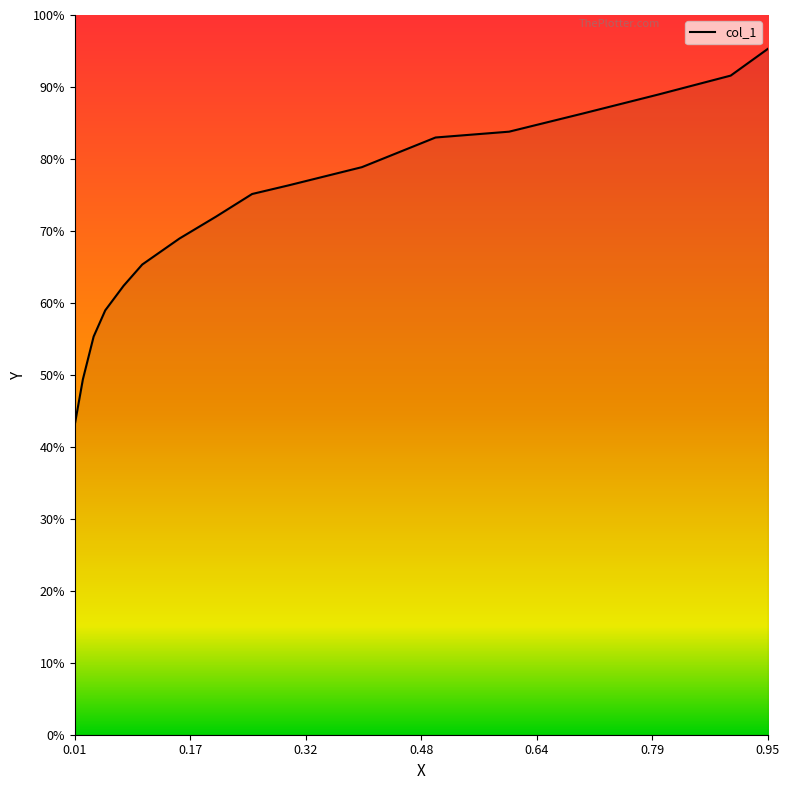

What is the difference between the maximum and minimum values?

0.5